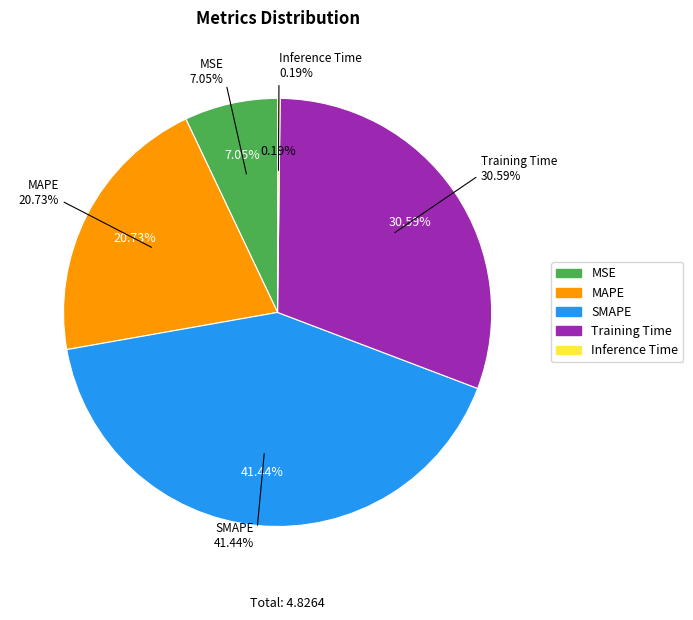

Approximately how many times larger is the value at MSE compared to Training Time?

0.2